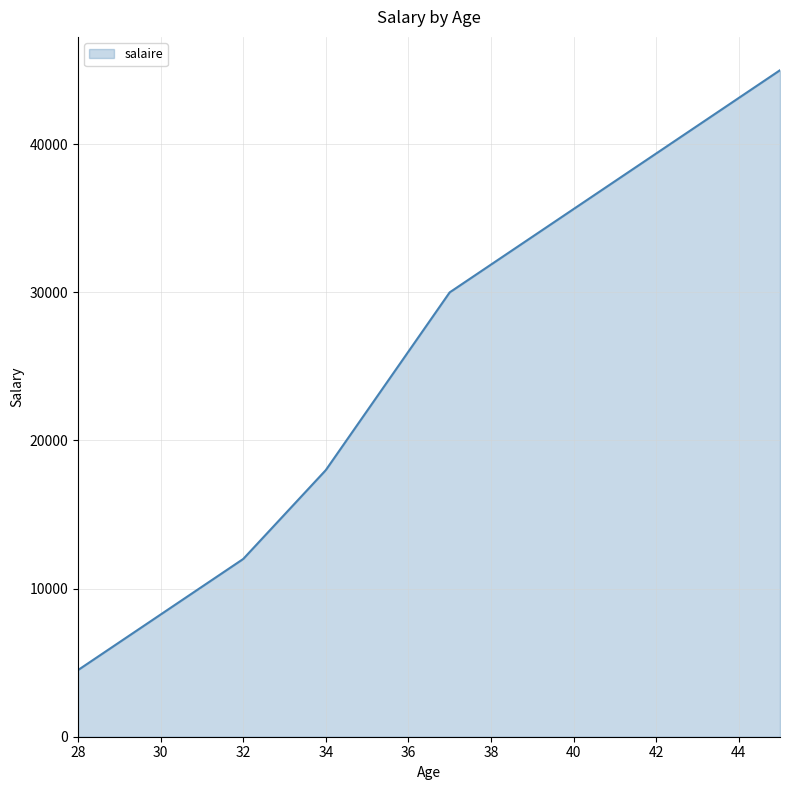

What is the sum of all values?

109500